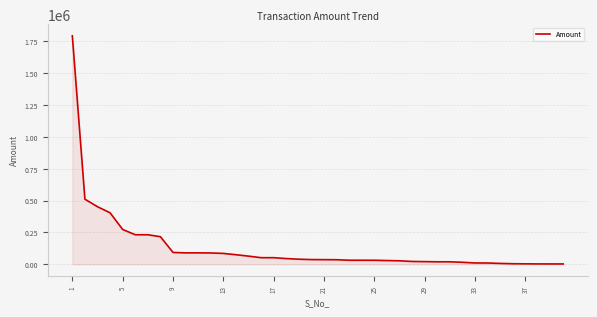

What is the maximum value shown in the chart?

1793536